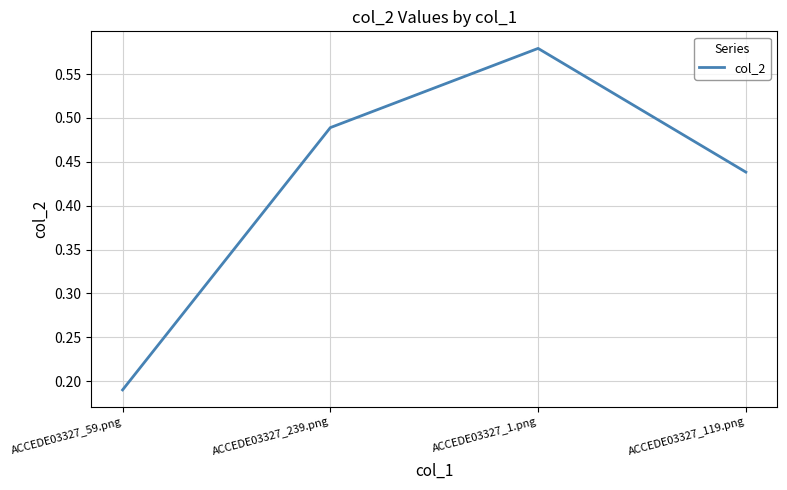

Is it true that the value at ACCEDE03327_1.png is 0.1?

False